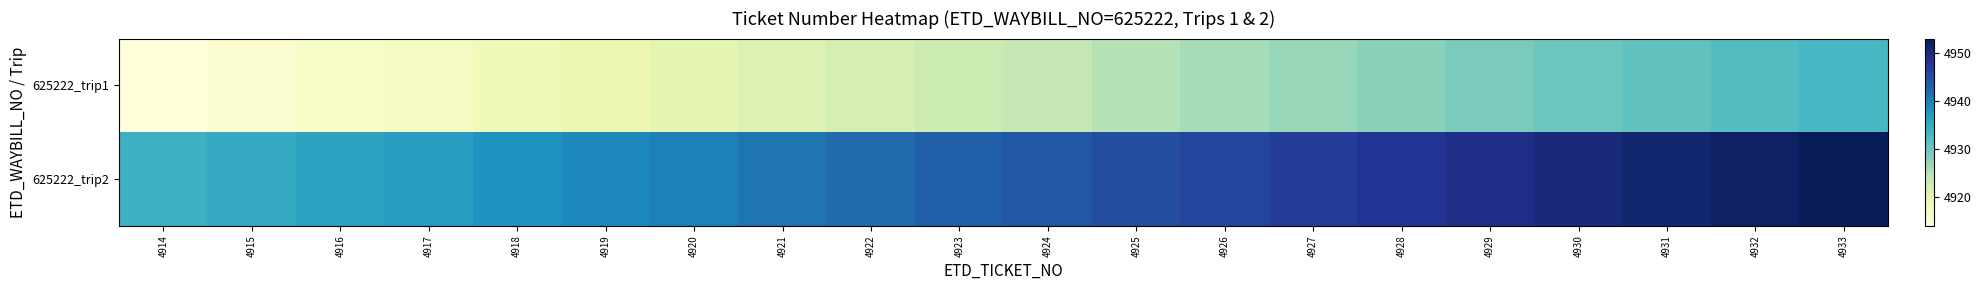

Reading left to right, list all the values displayed in this chart.

625222_trip1: 4914=4914	4915=4915	4916=4916	4917=4917	4918=4918	4919=4919	4920=4920	4921=4921	4922=4922	4923=4923	4924=4924	4925=4925	4926=4926	4927=4927	4928=4928	4929=4929	4930=4930	4931=4931	4932=4932	4933=4933
625222_trip2: 4914=4934	4915=4935	4916=4936	4917=4937	4918=4938	4919=4939	4920=4940	4921=4941	4922=4942	4923=4943	4924=4944	4925=4945	4926=4946	4927=4947	4928=4948	4929=4949	4930=4950	4931=4951	4932=4952	4933=4953